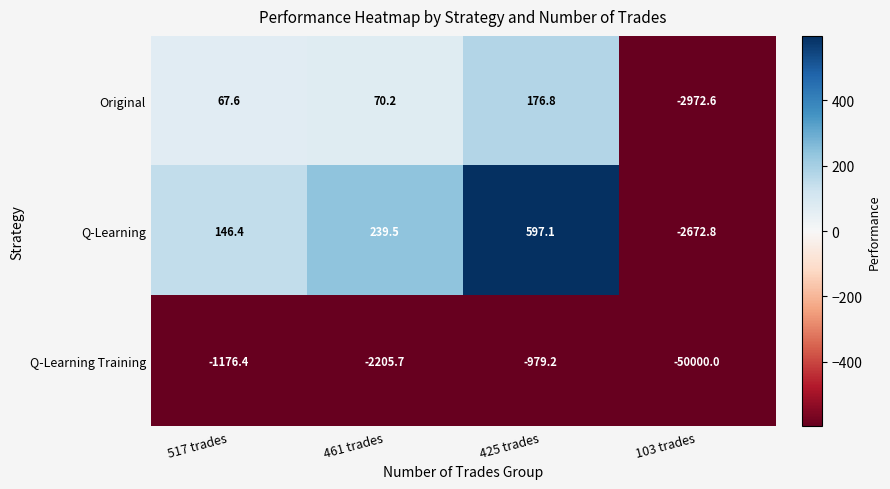

Where is Q-Learning Training nearest to the value -25489?

461 trades